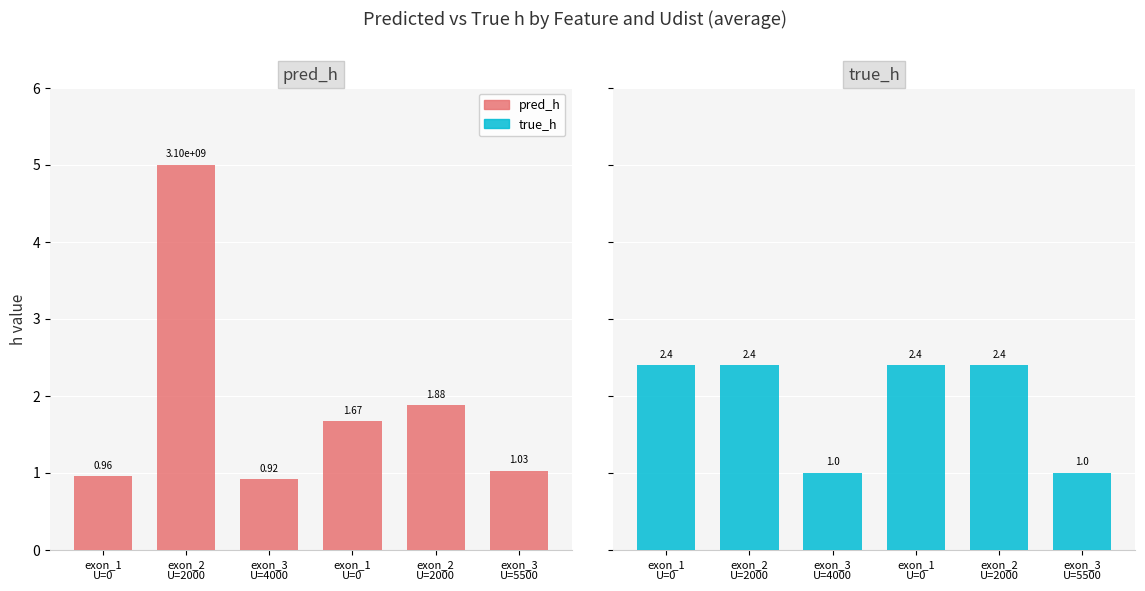

Reading left to right, transcribe all the data shown in this chart.

pred_h (average): 1.0	5.0	0.9	1.7	1.9	1.0
true_h: 2.4	2.4	1.0	2.4	2.4	1.0